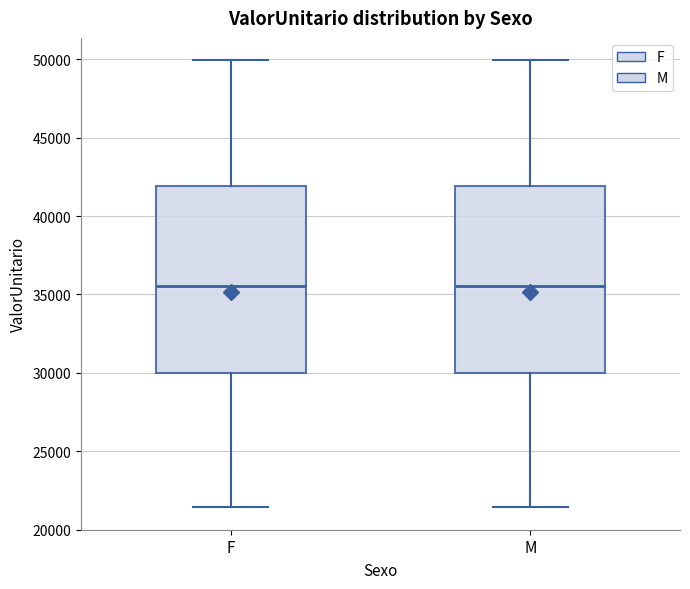

Reading left to right, transcribe this box plot: for each box, give where its median line is, the range the box spans, and where its two whiskers end, as read against the y-axis. The values are not printed on the chart, so give them approximately, as read against the axis.

F: median 35500, box 30000 to 42000, whiskers 21500 to 50000
M: median 35500, box 30000 to 42000, whiskers 21500 to 50000